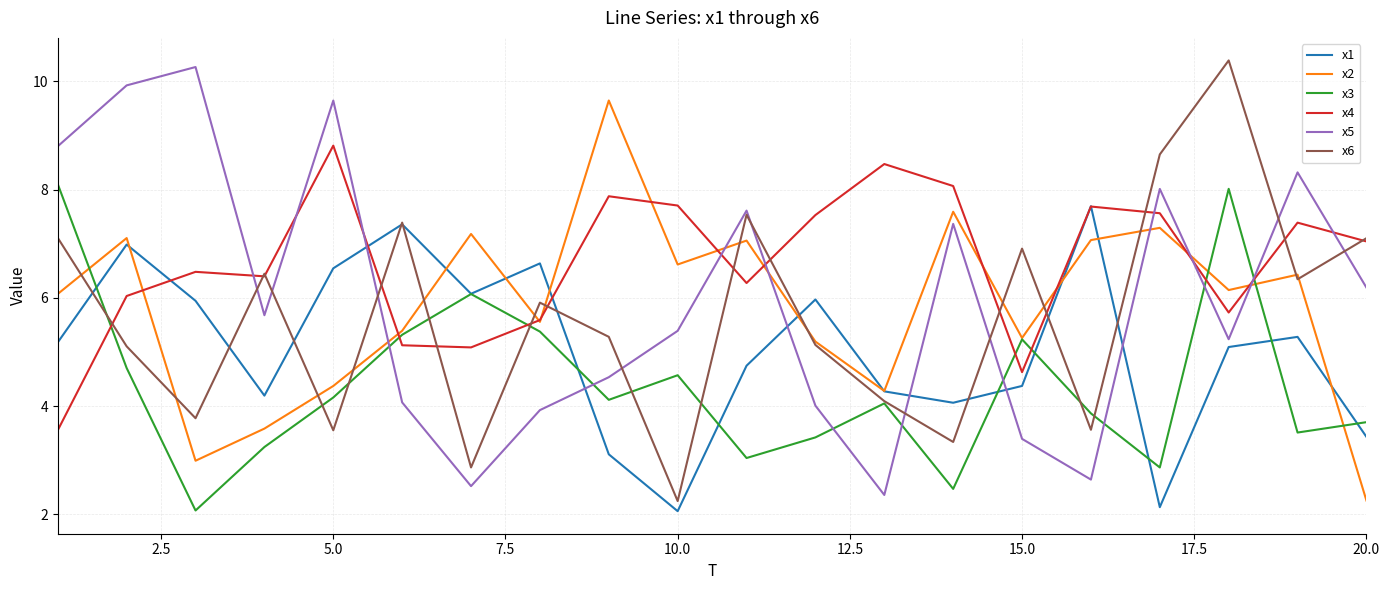

Which series has the largest total across all categories?

x4